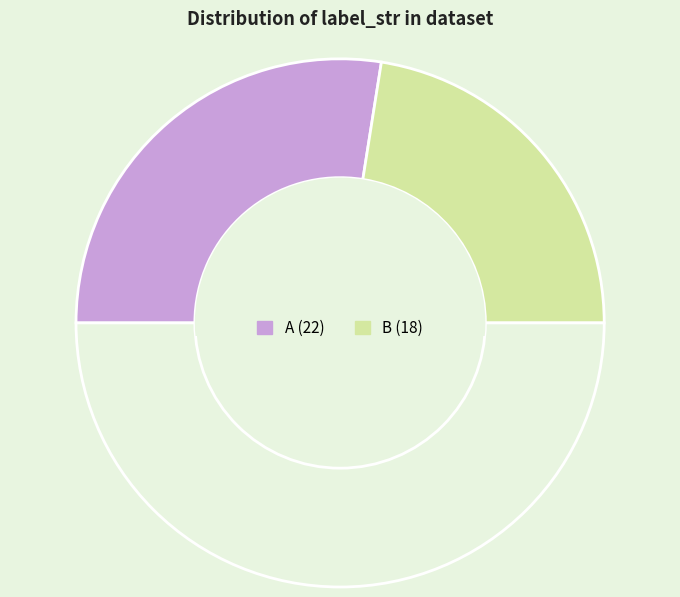

To the nearest percent, what is the average slice percentage?

50%